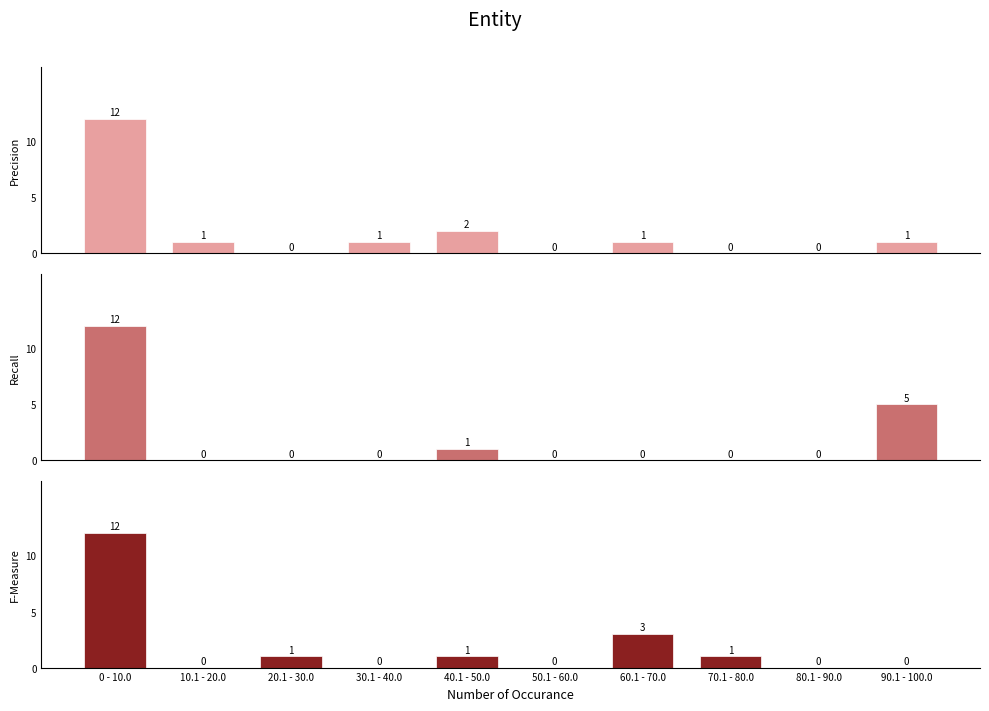

Rank the series at 40.1 - 50.0 from lowest to highest value.

Recall, F-Measure, Precision